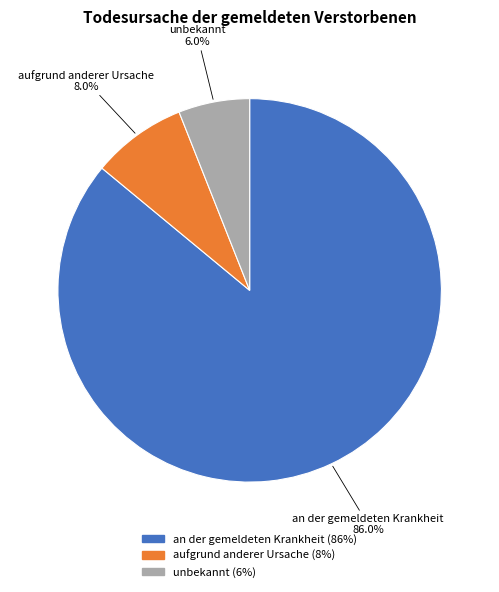

Which has a higher value, aufgrund anderer Ursache or an der gemeldeten Krankheit?

an der gemeldeten Krankheit